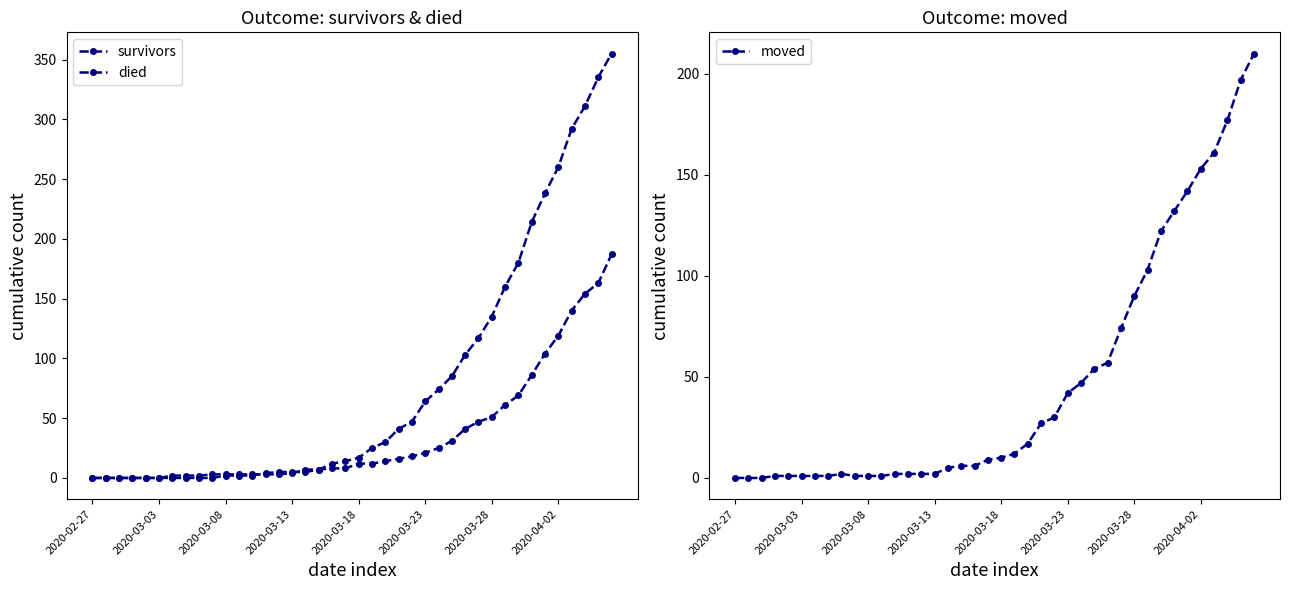

Which series has the largest total across all categories?

died